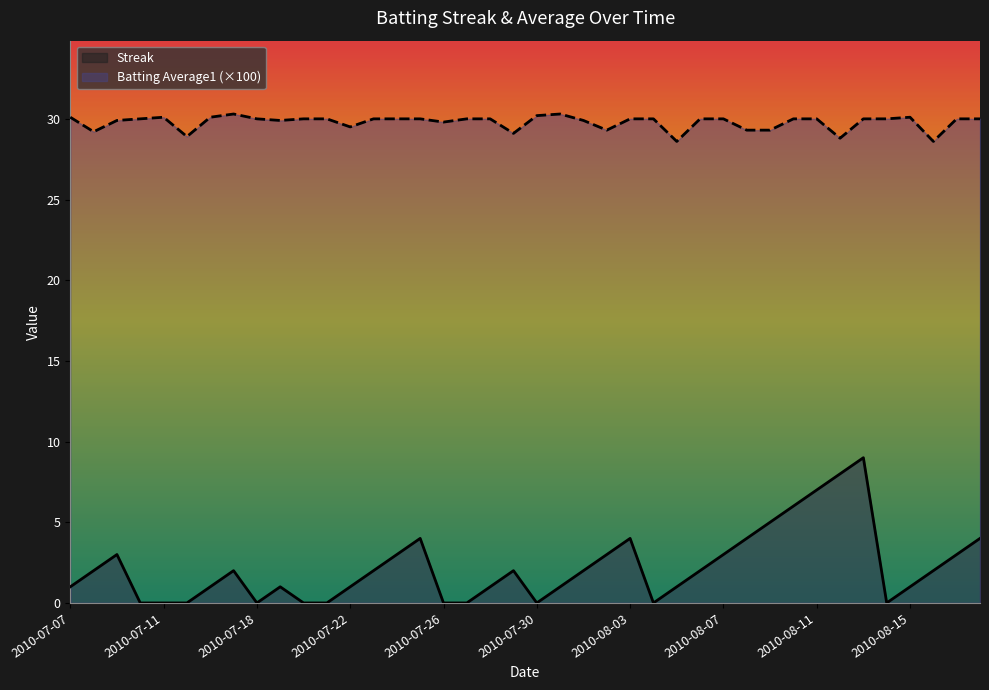

What is the label of the 7th point from the left?

2010-07-16